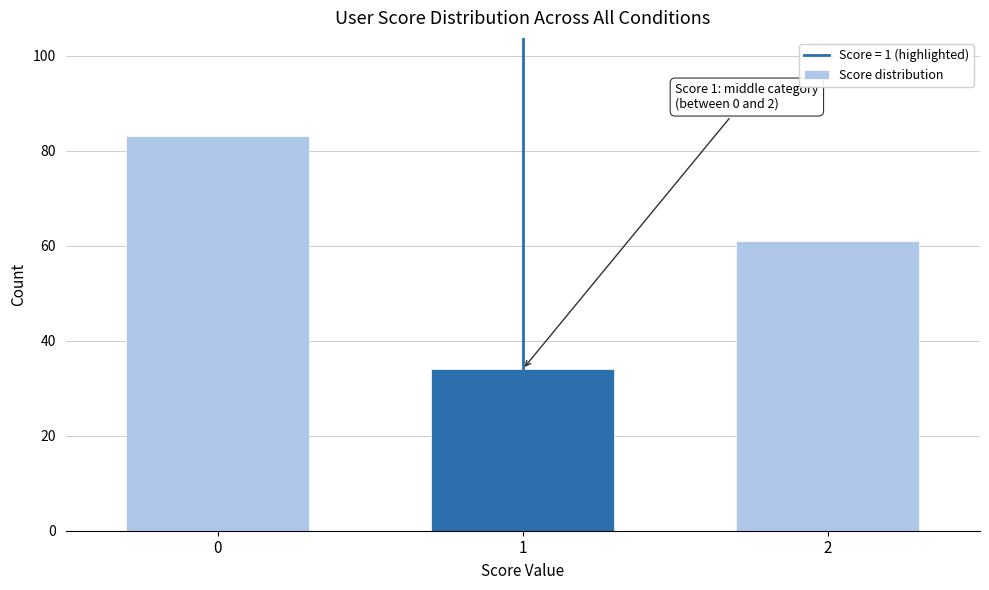

Reading left to right, what are all the values shown in this chart?

83	34	61